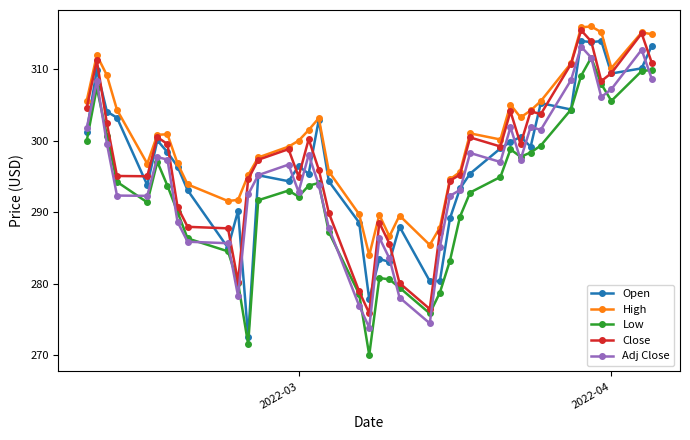

What is the maximum value shown in the chart?

316.0